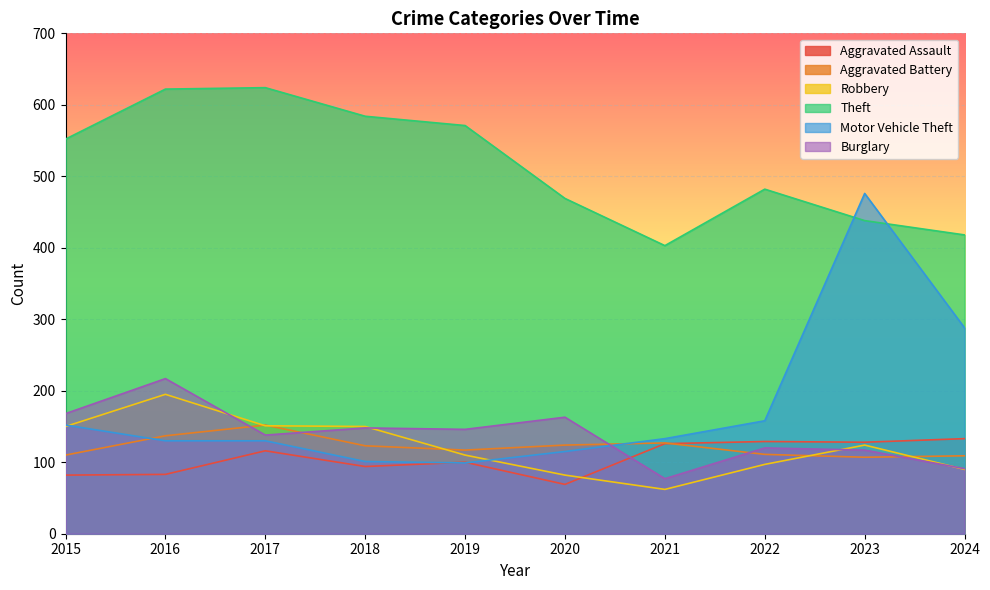

Which label corresponds to the smallest value in the chart?

2021